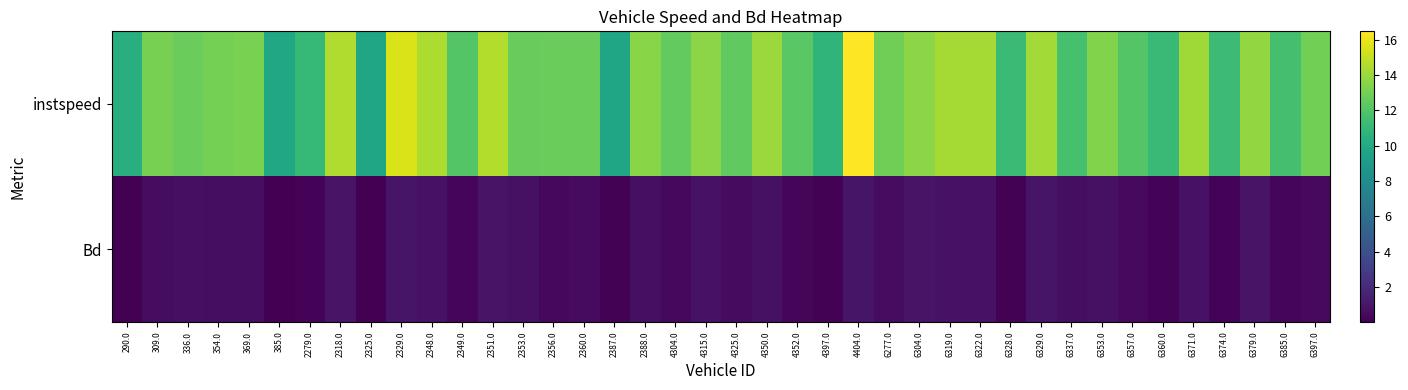

List the series in order of their overall mean, highest first.

instspeed, Bd